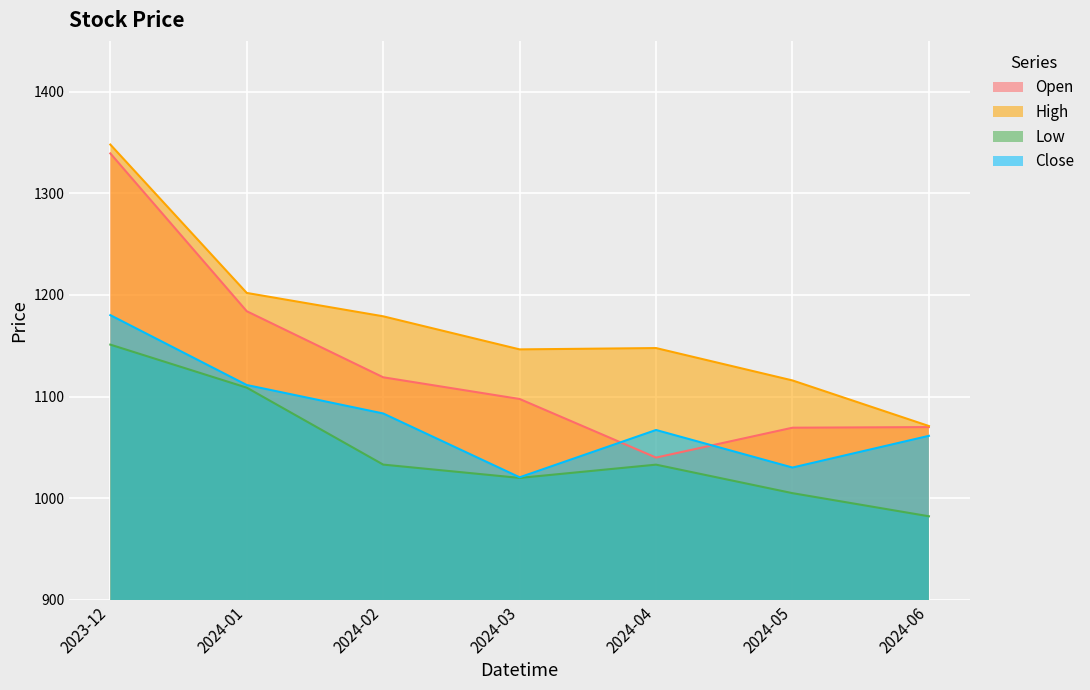

True or false: Low and Close cross at least once.

False